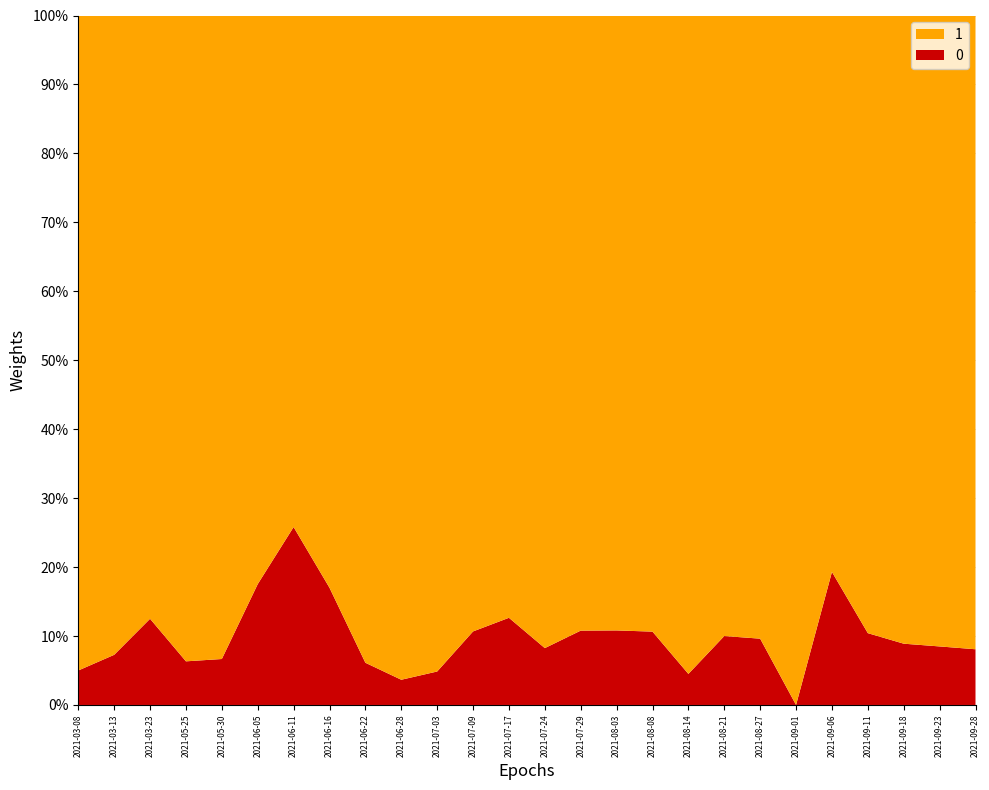

At which label does 0 reach its peak?

2021-06-11